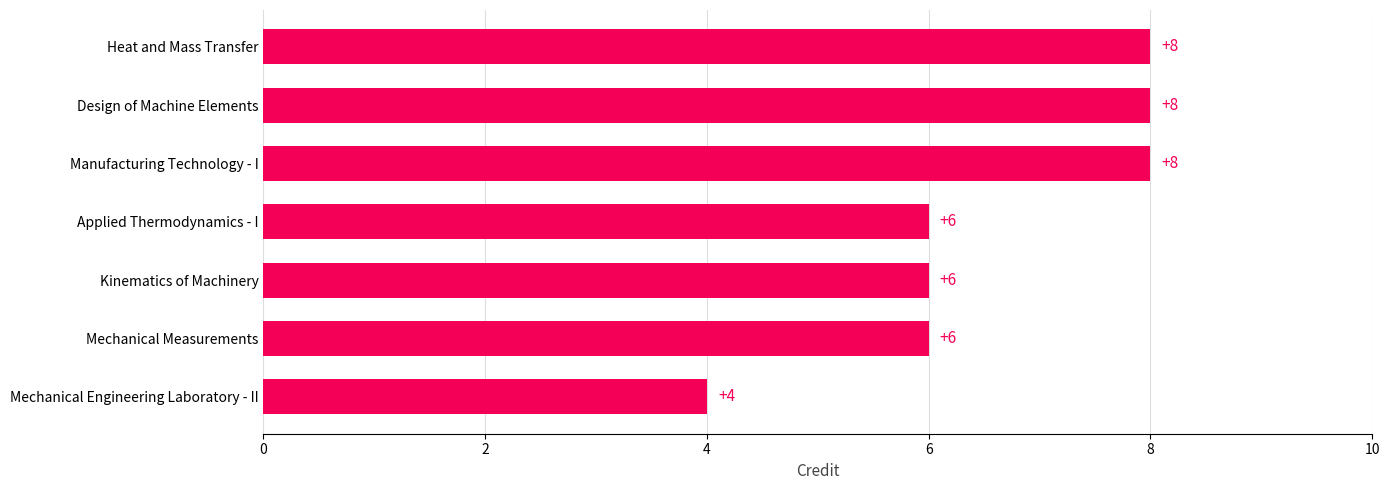

How many data points does each series have?

7